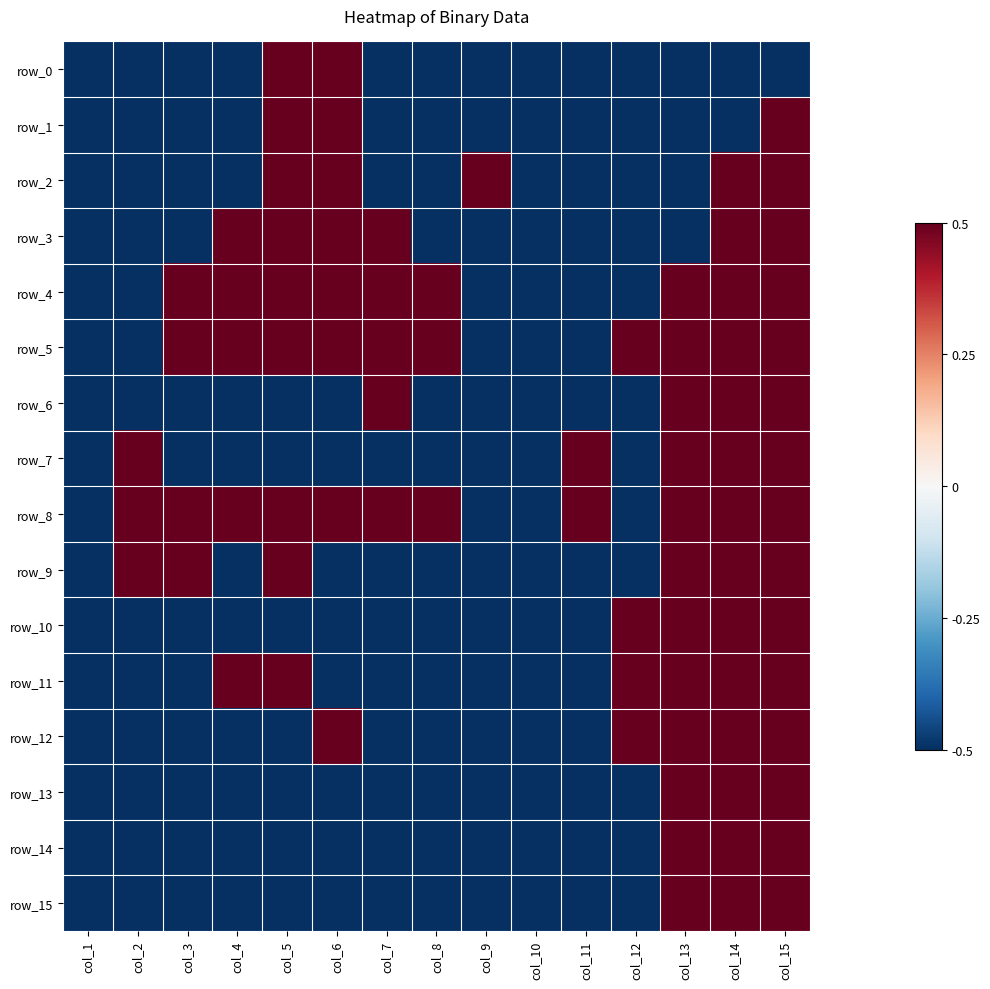

What is the difference between the maximum and minimum values in the row_0 series?

1.0